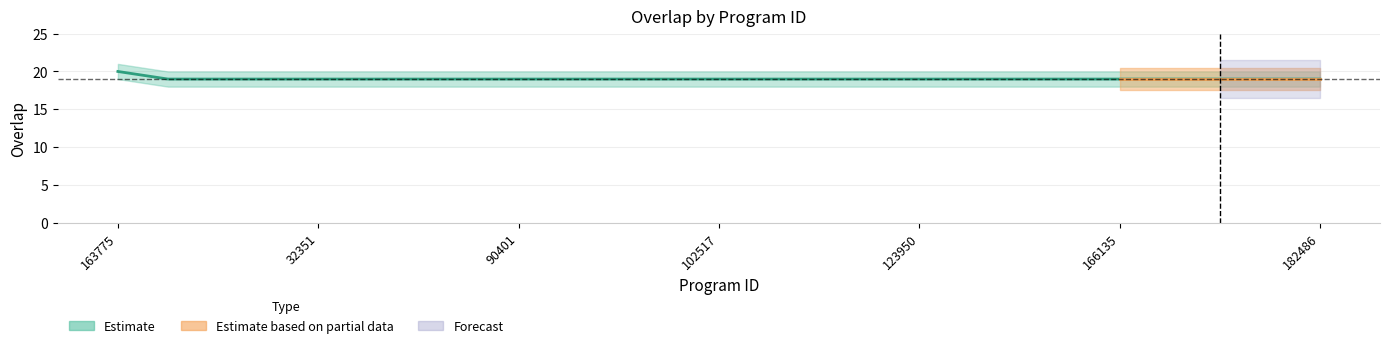

What is the sum of the values at 24 and 90401?

38